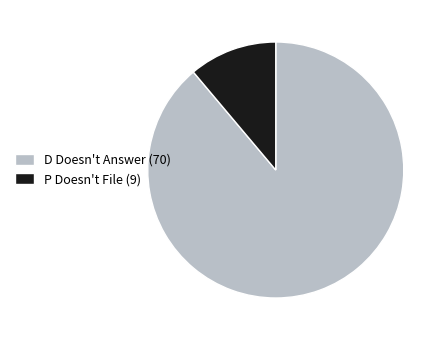

Is it true that P Doesn't File (9) is 11% of the pie?

True